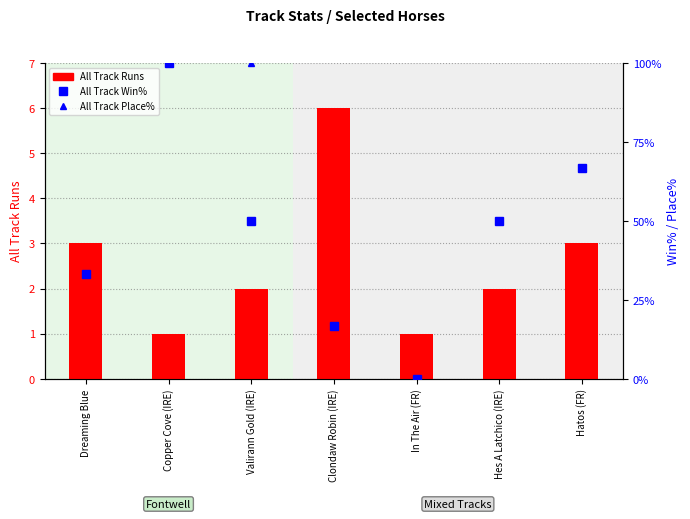

Rank the series by their maximum value, from highest to lowest.

All Track Win%, All Track Place%, All Track Runs